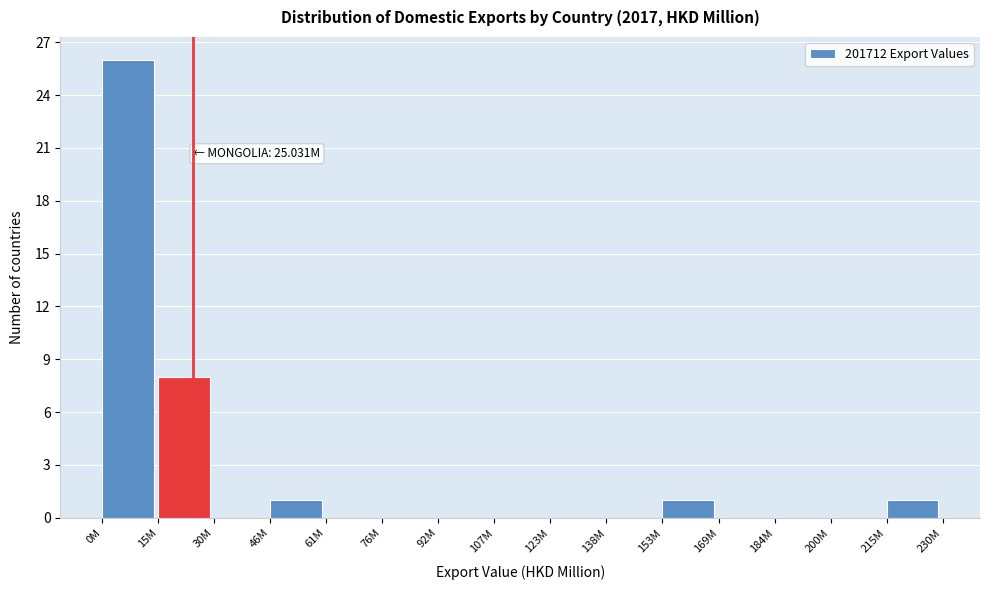

Reading left to right, list all the values displayed in this chart.

0M=26	15M=8	30M=0	46M=1	61M=0	76M=0	92M=0	107M=0	123M=0	138M=0	153M=1	169M=0	184M=0	200M=0	215M=1